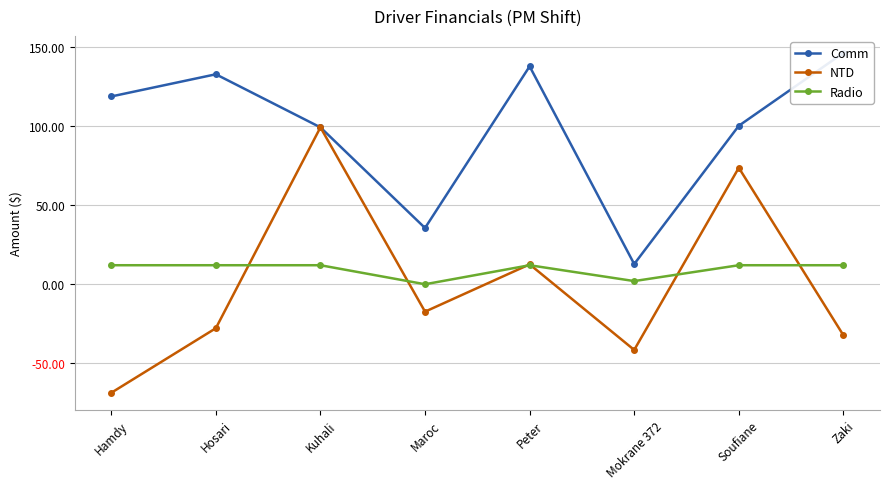

What is the maximum value for NTD?

99.0